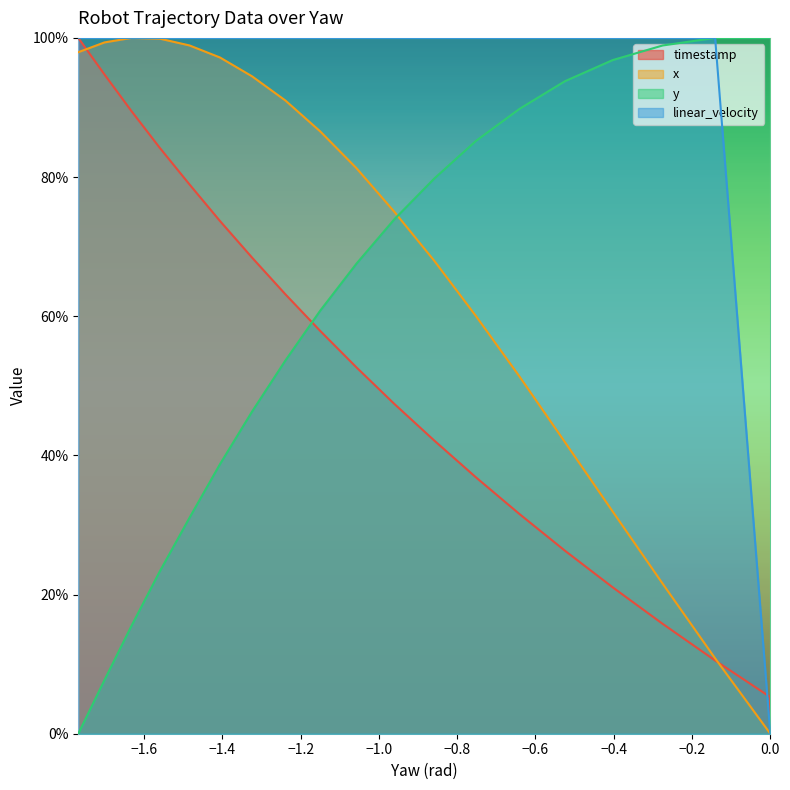

At −0.2, list the series in order from smallest to largest.

timestamp, x, y_coord, linear_velocity